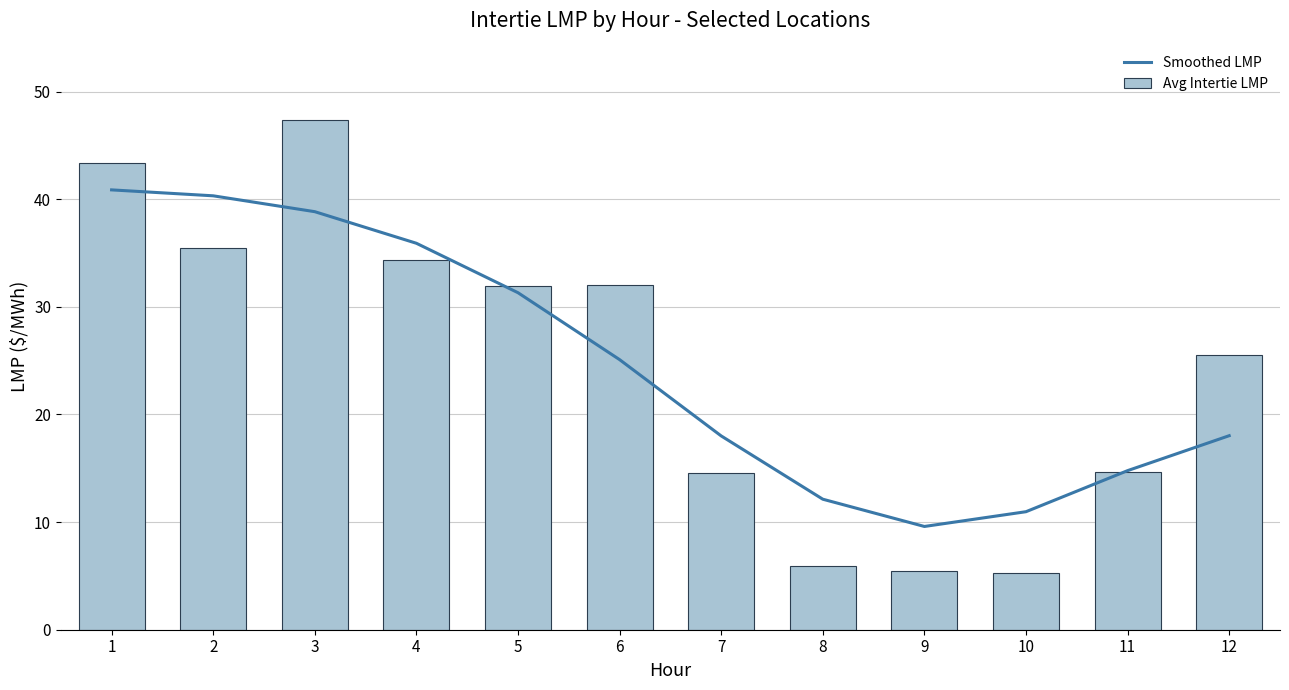

What is the spread (max minus min) of values at 4?

1.5